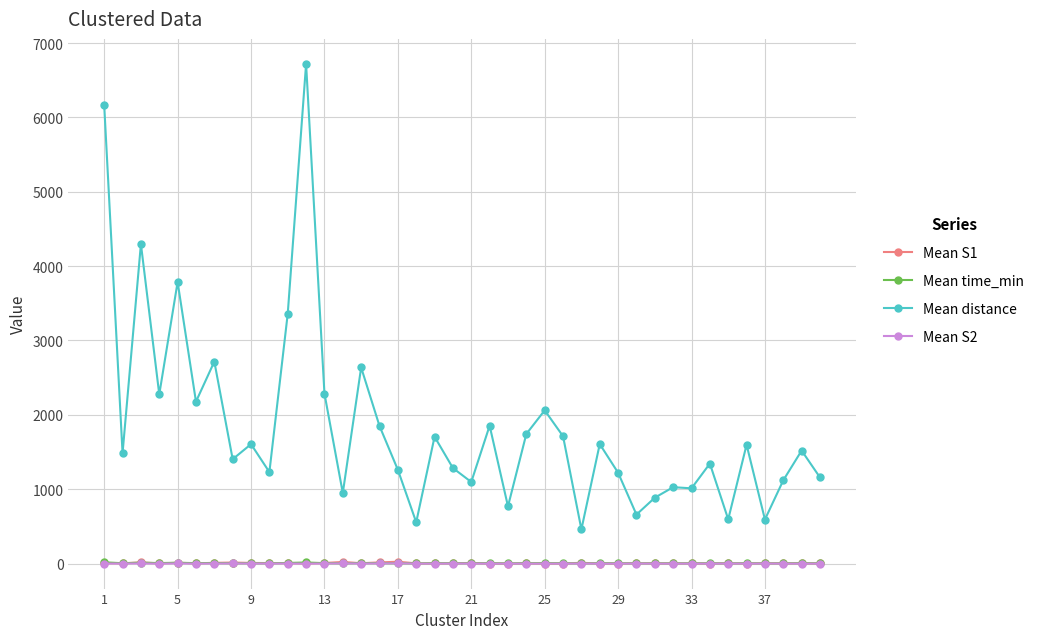

What is the value of the Mean distance point at the 13th from the left?

2287.0